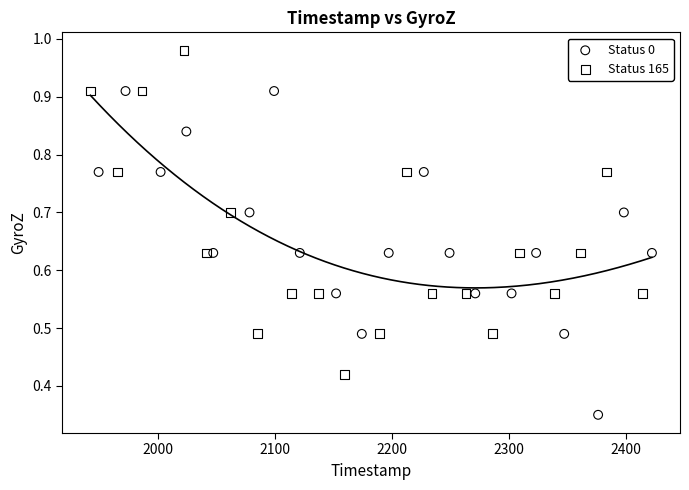

Which series contains the lowest Y value?

Status 0